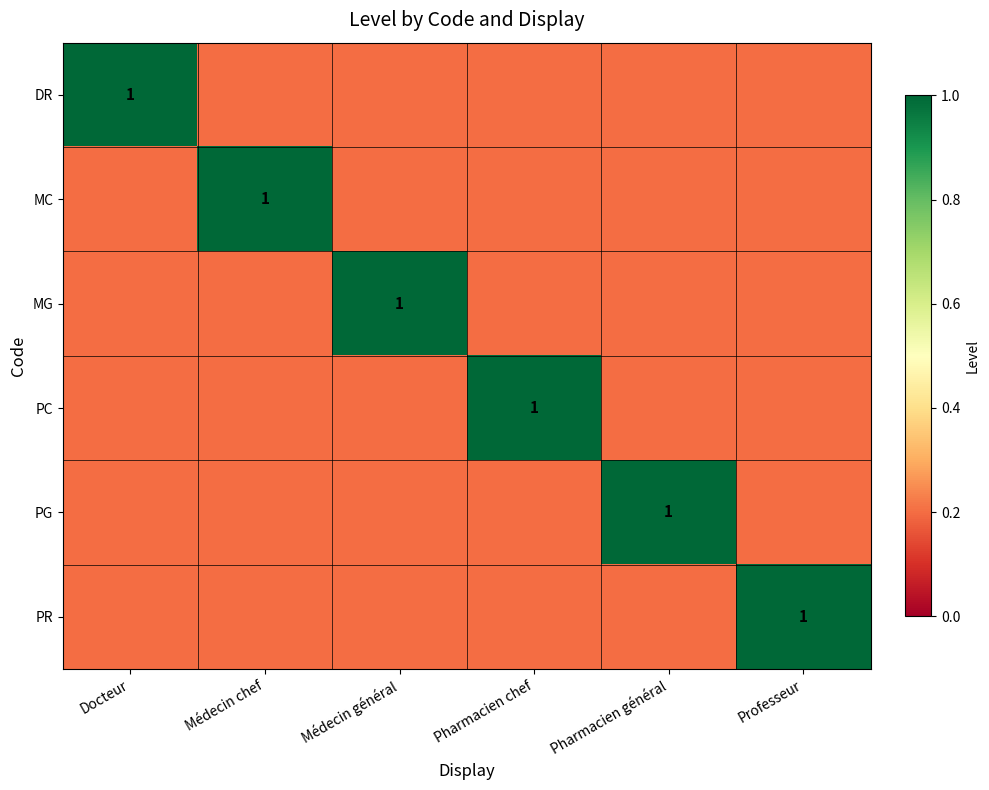

True or false: PR has a value of 1.0 at Professeur.

True